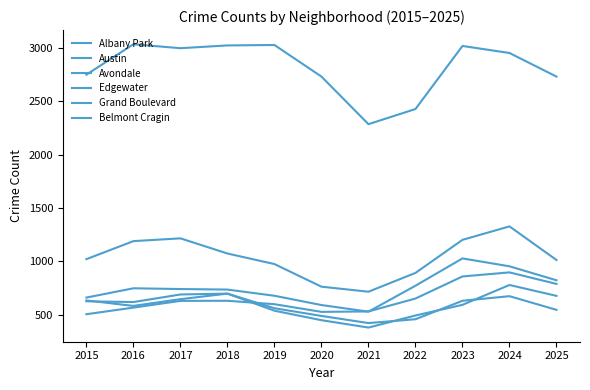

In Austin, how many points are higher than both neighbors (excluding endpoints)?

3